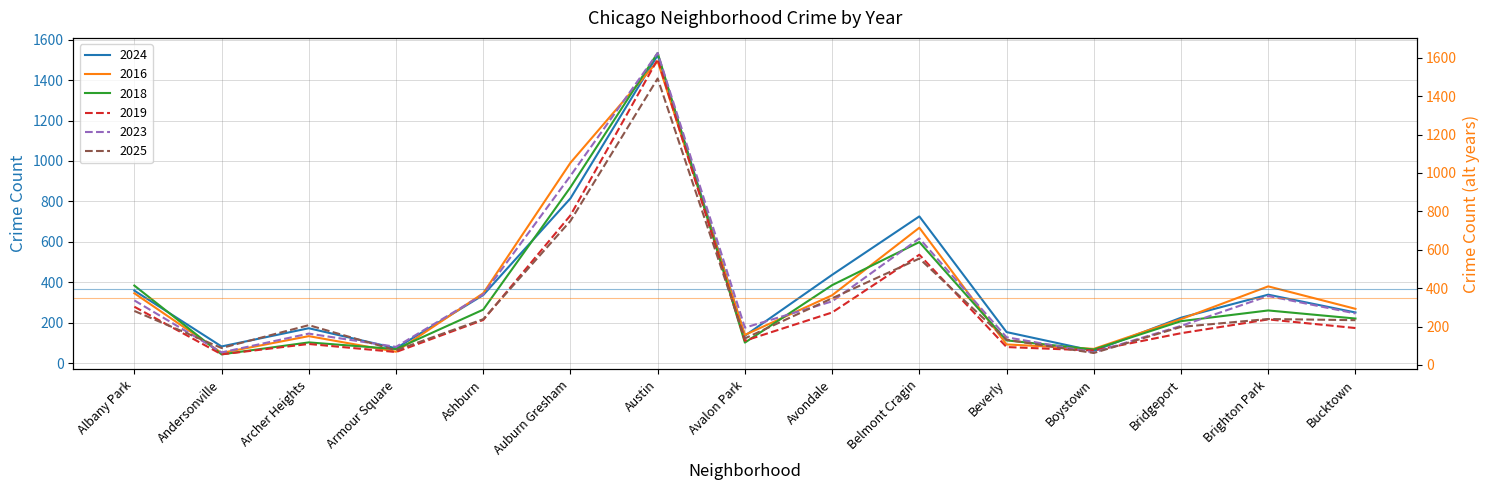

Which series has the largest total across all categories?

2023